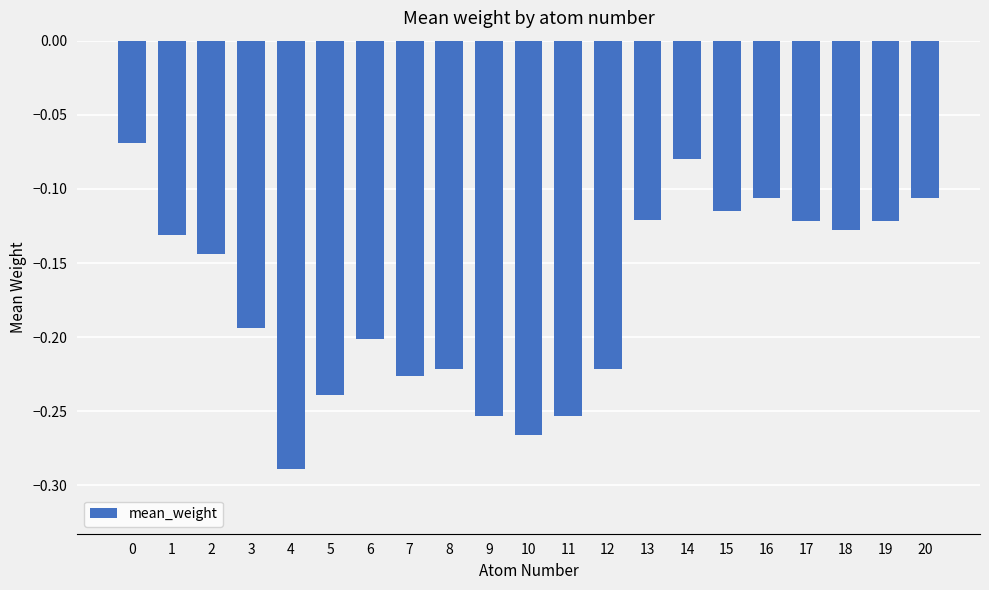

What is the difference between the second highest and second lowest values?

0.2